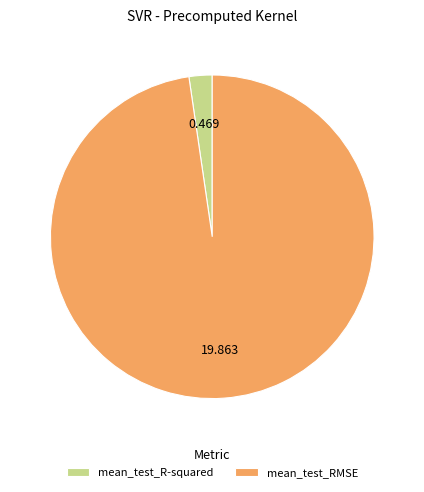

What is the majority slice?

mean_test_RMSE